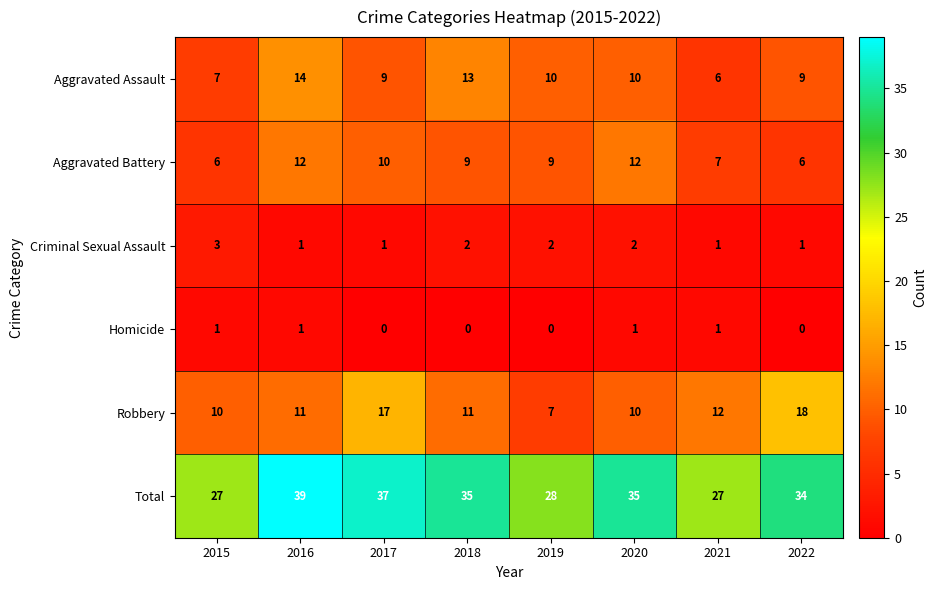

What is the greatest value displayed?

39